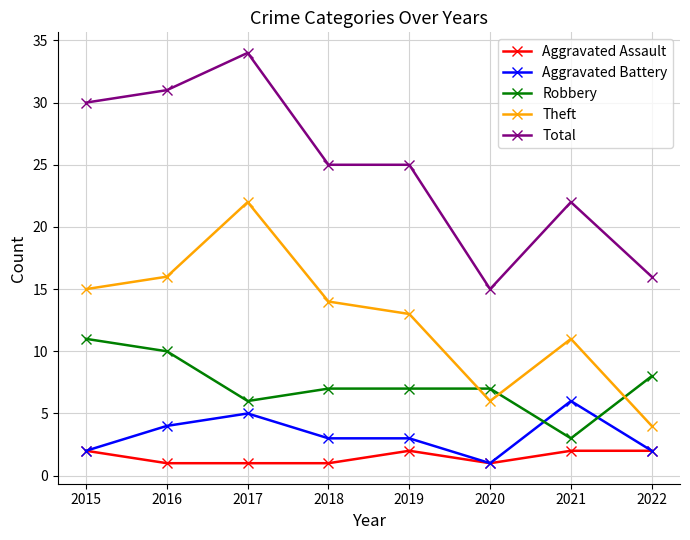

Is the value of Theft at 2018 greater than the value of Robbery at 2022?

Yes